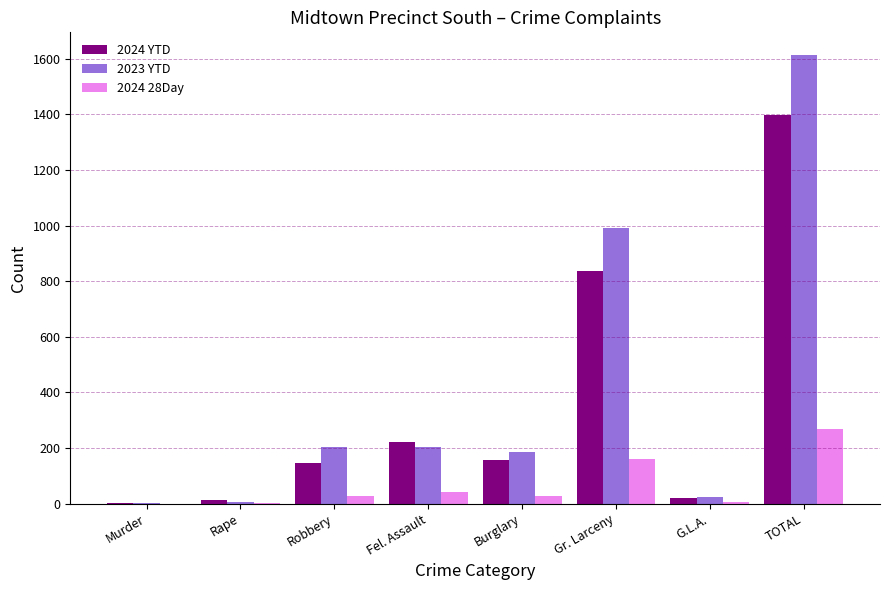

Where is 2023 YTD nearest to the value 807?

Gr. Larceny